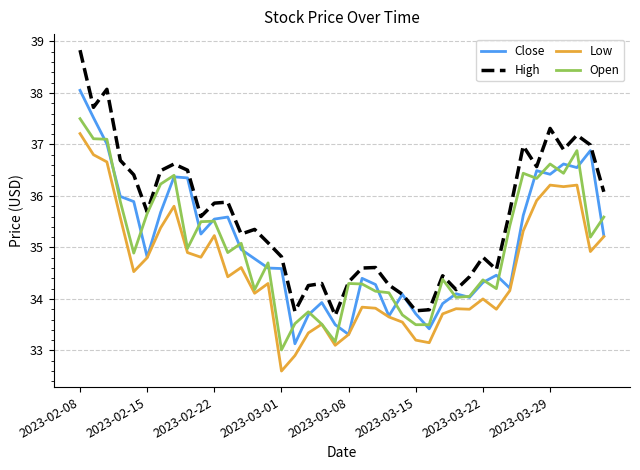

What is the maximum value shown in the chart?

38.8